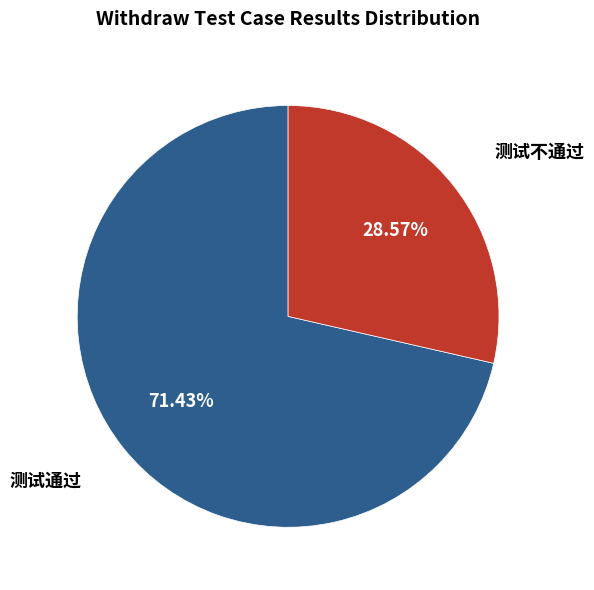

Which category has the smallest portion of the pie?

测试不通过